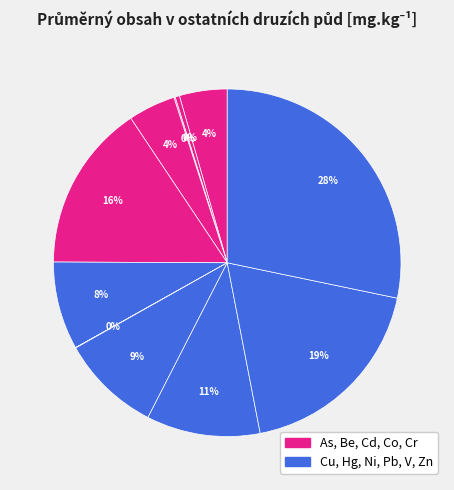

To the nearest percent, what is the average slice percentage?

9%